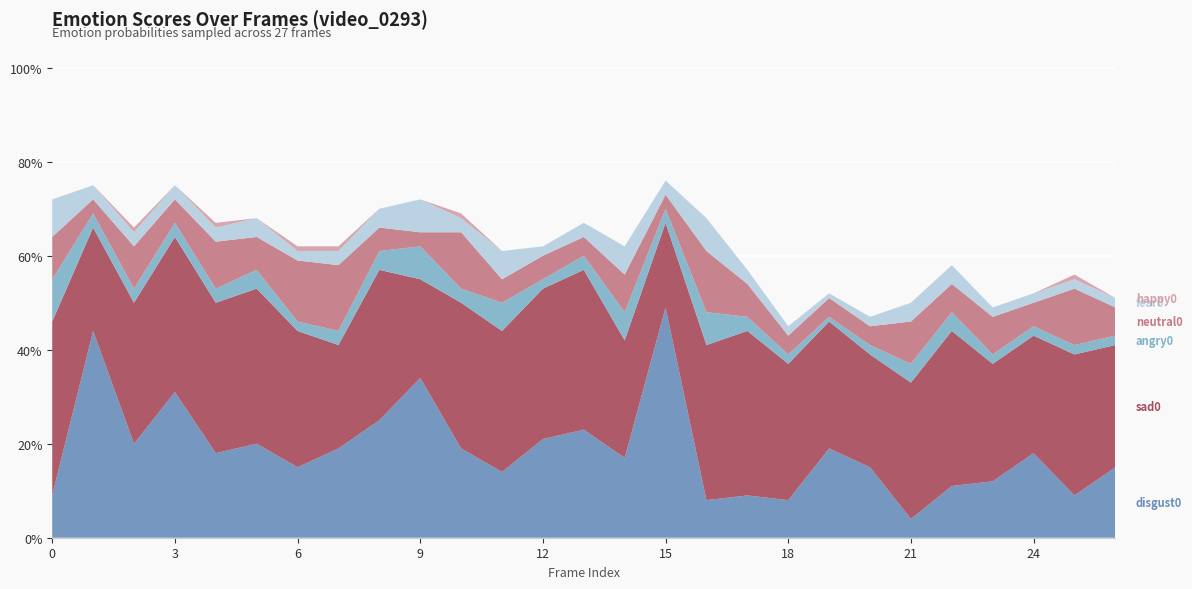

Reading right to left, what are all the values shown in this chart?

disgust0: 26=0.1	25=0.1	24=0.2	23=0.1	22=0.1	21=0.0	20=0.1	19=0.2	18=0.1	17=0.1	16=0.1	15=0.5	14=0.2	13=0.2	12=0.2	11=0.1	10=0.2	9=0.3	8=0.2	7=0.2	6=0.1	5=0.2	4=0.2	3=0.3	2=0.2	1=0.4	0=0.1
sad0: 26=0.3	25=0.3	24=0.2	23=0.2	22=0.3	21=0.3	20=0.2	19=0.3	18=0.3	17=0.3	16=0.3	15=0.2	14=0.2	13=0.3	12=0.3	11=0.3	10=0.3	9=0.2	8=0.3	7=0.2	6=0.3	5=0.3	4=0.3	3=0.3	2=0.3	1=0.2	0=0.4
angry0: 26=0.0	25=0.0	24=0.0	23=0.0	22=0.0	21=0.0	20=0.0	19=0.0	18=0.0	17=0.0	16=0.1	15=0.0	14=0.1	13=0.0	12=0.0	11=0.1	10=0.0	9=0.1	8=0.0	7=0.0	6=0.0	5=0.0	4=0.0	3=0.0	2=0.0	1=0.0	0=0.1
neutral0: 26=0.1	25=0.1	24=0.1	23=0.1	22=0.1	21=0.1	20=0.0	19=0.0	18=0.0	17=0.1	16=0.1	15=0.0	14=0.1	13=0.0	12=0.1	11=0.1	10=0.1	9=0.0	8=0.1	7=0.1	6=0.1	5=0.1	4=0.1	3=0.1	2=0.1	1=0.0	0=0.1
fear0: 26=0.0	25=0.0	24=0.0	23=0.0	22=0.0	21=0.0	20=0.0	19=0.0	18=0.0	17=0.0	16=0.1	15=0.0	14=0.1	13=0.0	12=0.0	11=0.1	10=0.0	9=0.1	8=0.0	7=0.0	6=0.0	5=0.0	4=0.0	3=0.0	2=0.0	1=0.0	0=0.1
happy0: 26=0.0	25=0.0	24=0.0	23=0.0	22=0.0	21=0.0	20=0.0	19=0.0	18=0.0	17=0.0	16=0.0	15=0.0	14=0.0	13=0.0	12=0.0	11=0.0	10=0.0	9=0.0	8=0.0	7=0.0	6=0.0	5=0.0	4=0.0	3=0.0	2=0.0	1=0.0	0=0.0